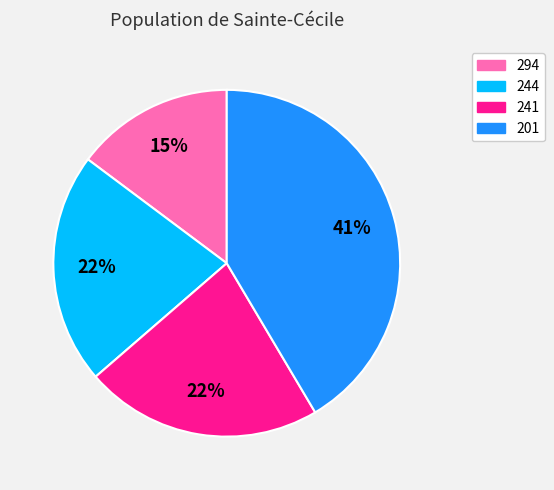

The 241 slice represents 22% of the pie. True or false?

True